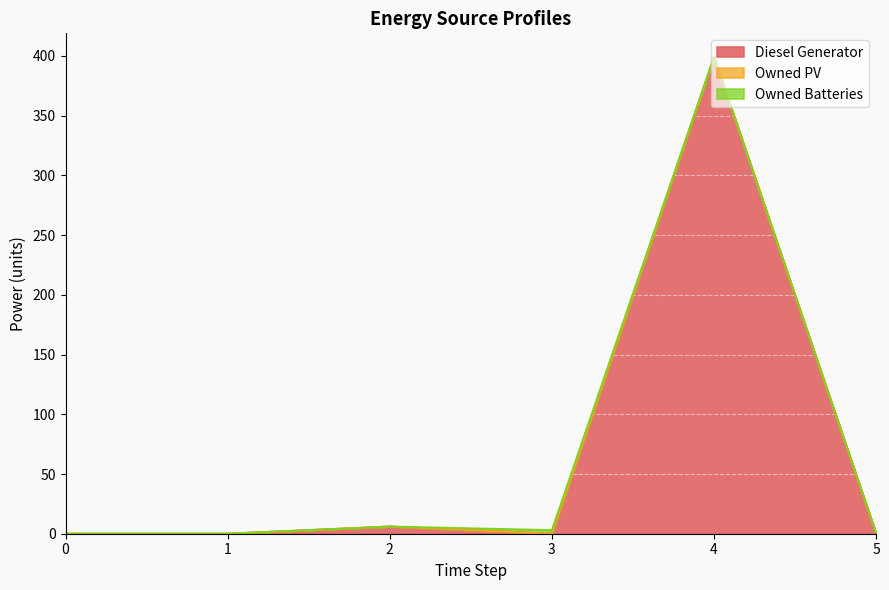

Is the value of Owned PV at 3 greater than the value of Owned Batteries at 4?

No